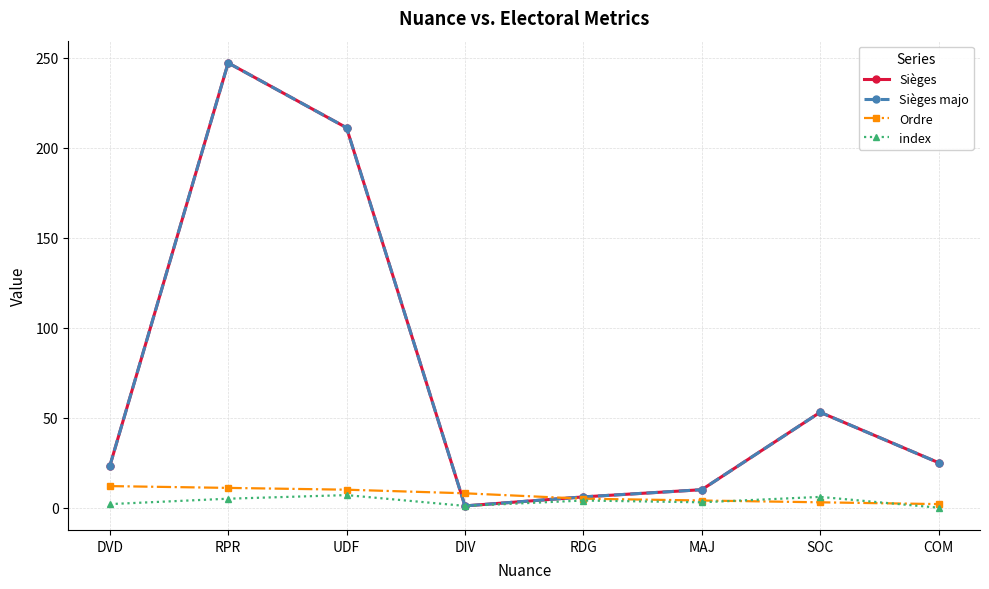

Is this an area chart (filled region under the line)?

No